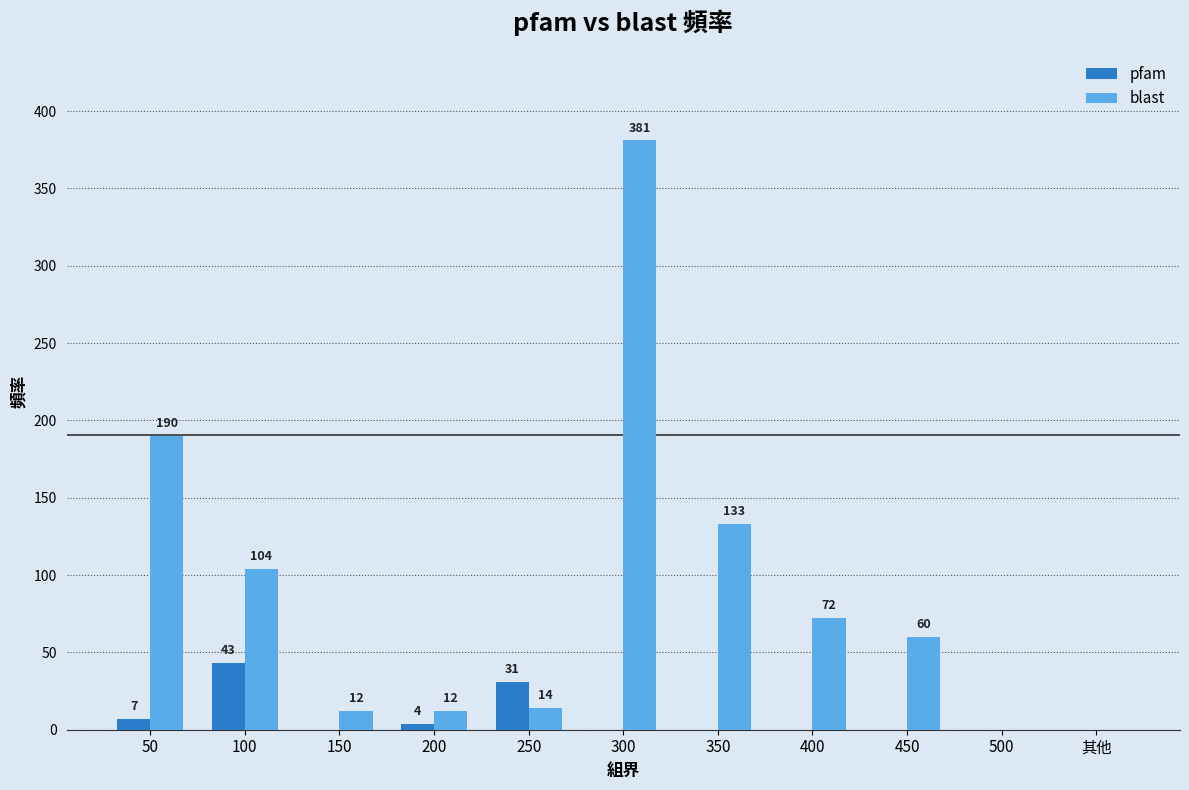

What is the sum of all blast values?

978